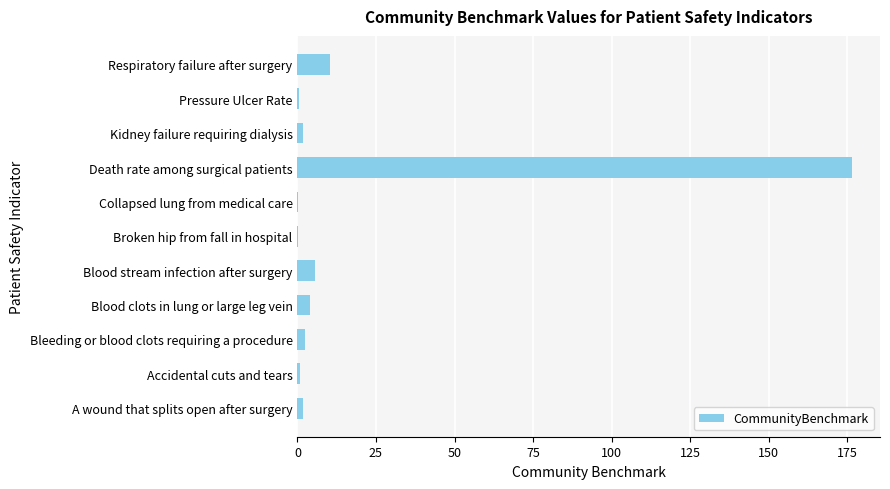

What is the maximum value shown in the chart?

176.6